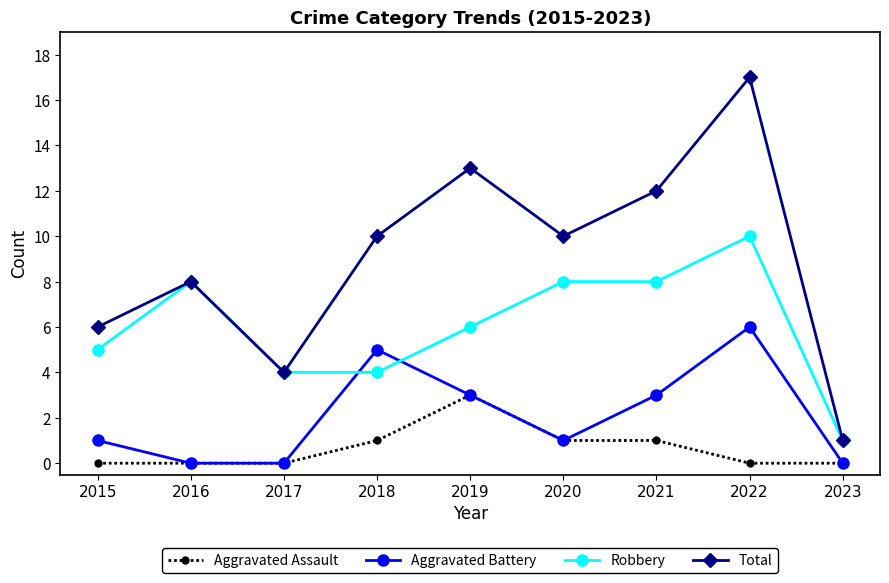

True or false: Total and Aggravated Assault cross at least once.

False